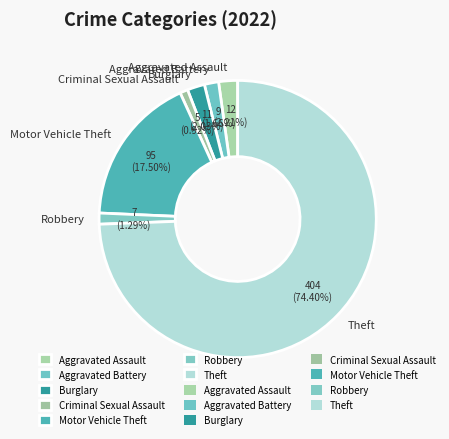

Count the number of slices in the pie.

7